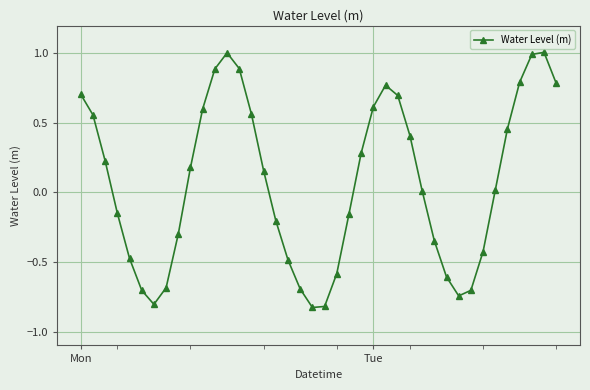

True or false: the data has more than 2 interior local peaks.

True